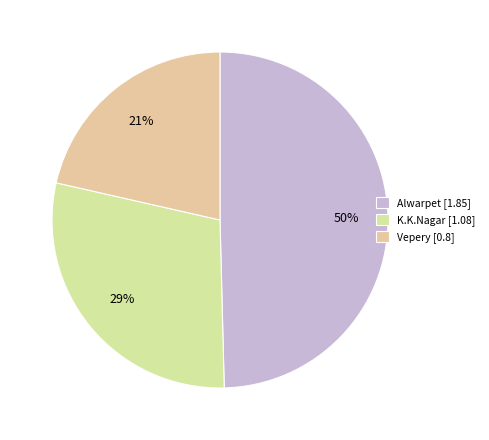

What percentage is the Alwarpet slice, to the nearest percent?

50%